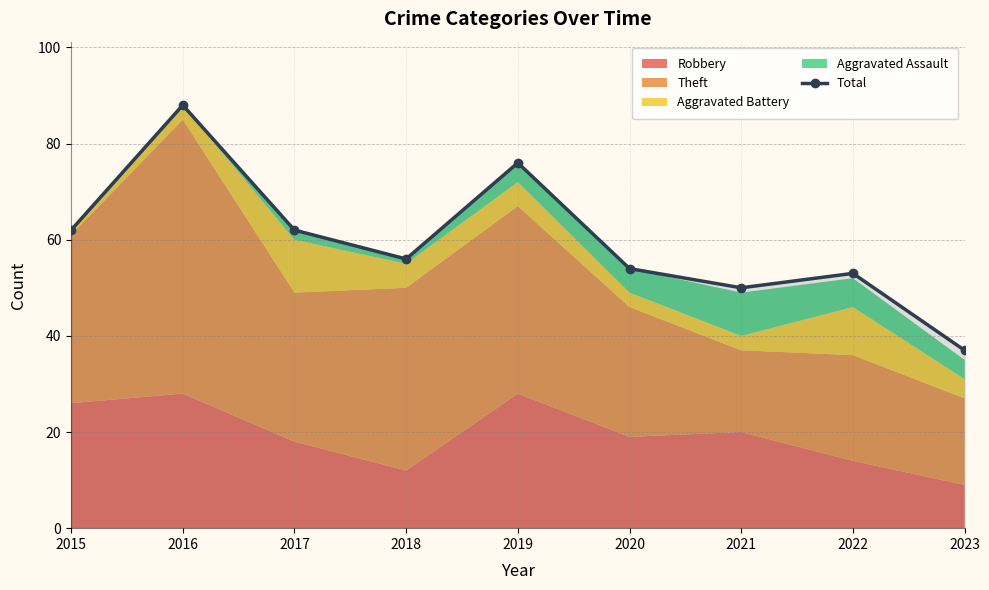

What is the value of the 3rd point from the left?

62